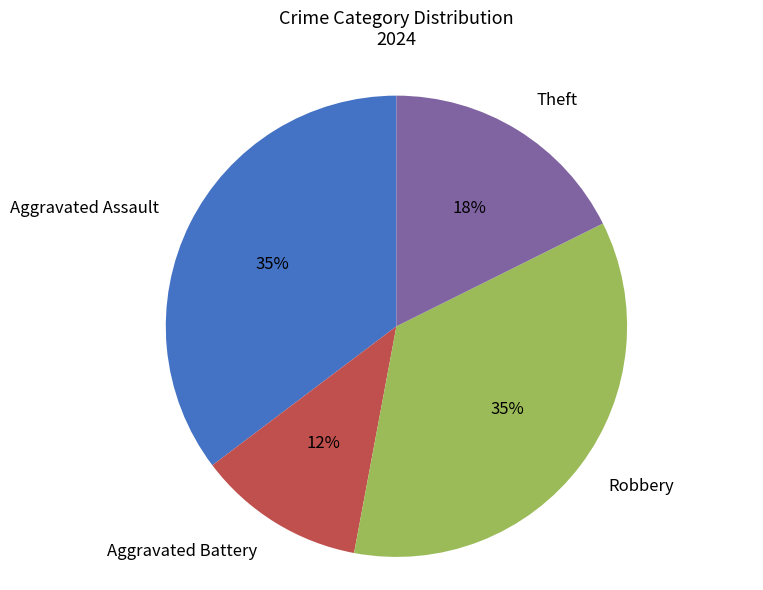

Between Aggravated Battery and Theft, which is larger?

Theft